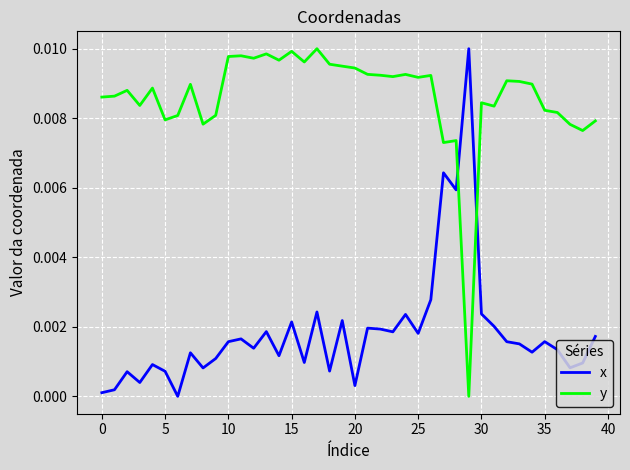

Which series has the largest total across all categories?

y